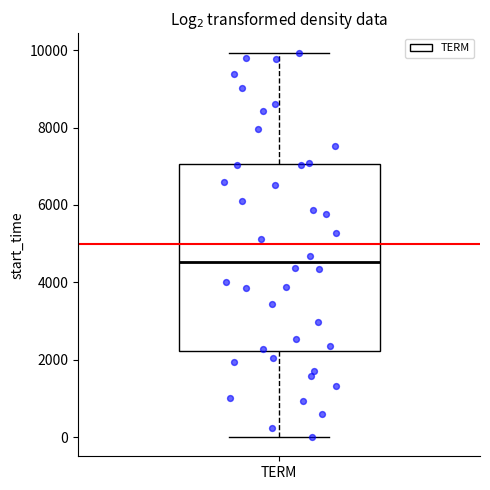

Read this box plot against the y-axis: the position of the median line, the range covered by the box, and the ends of both whiskers. The values are not printed on the chart, so give them approximately, as read against the axis.

median 4600, box 2200 to 7000, whiskers 0 to 10000